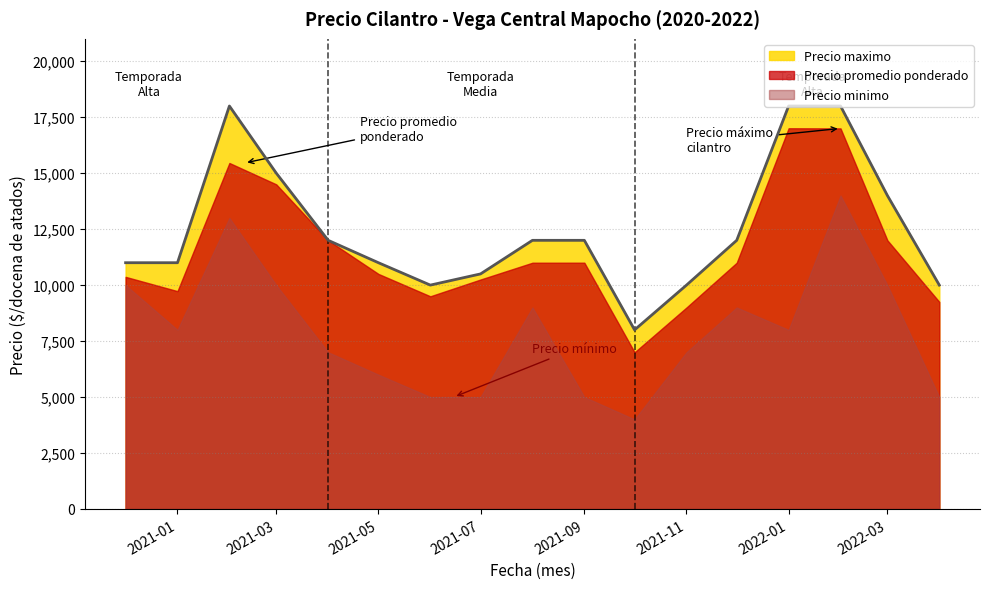

True or false: Precio promedio ponderado has a value of 17780 at 2021-05.

False